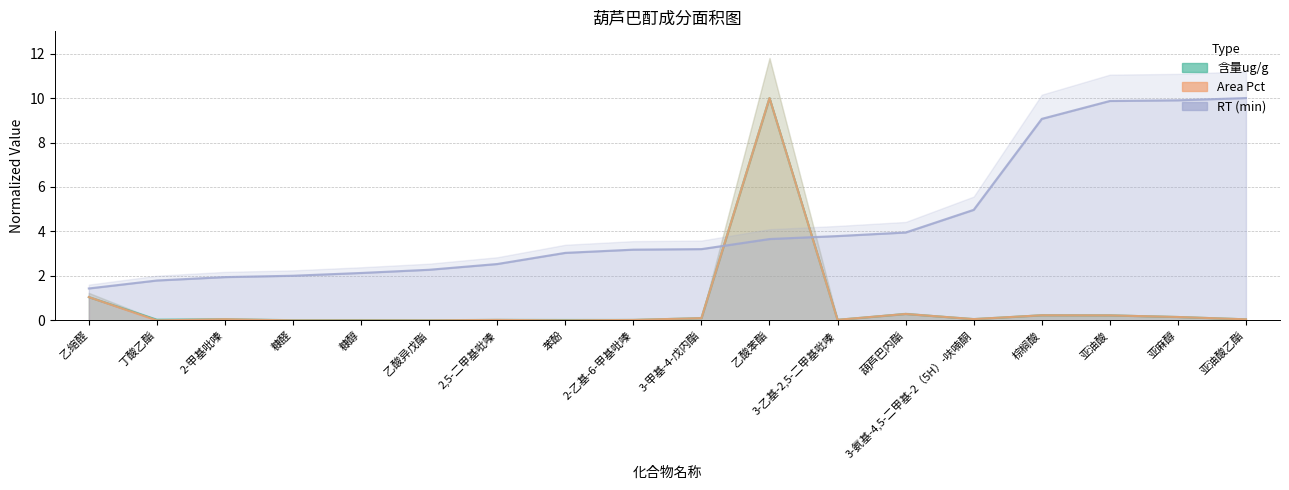

At how many categories does at least one series exceed 3?

11